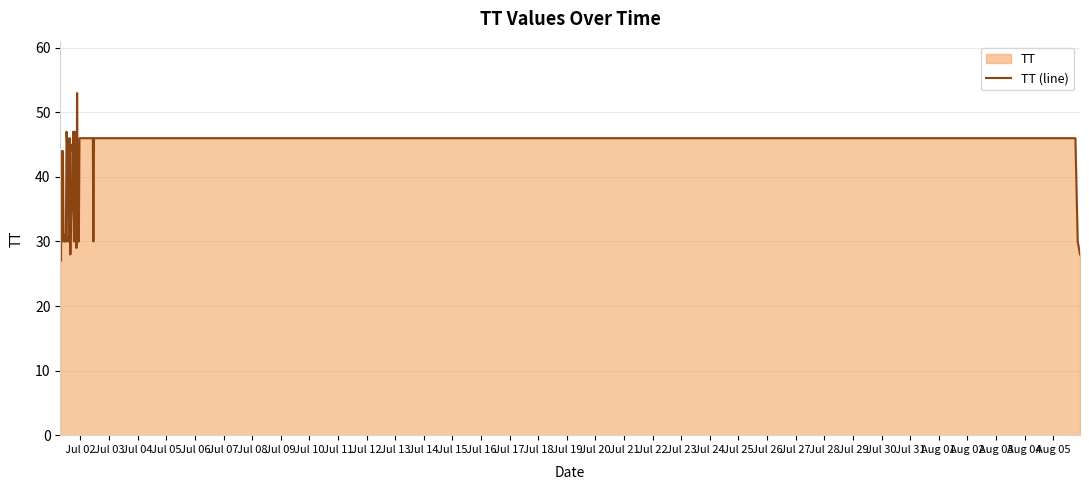

What is the value of the 2nd point from the left?

27